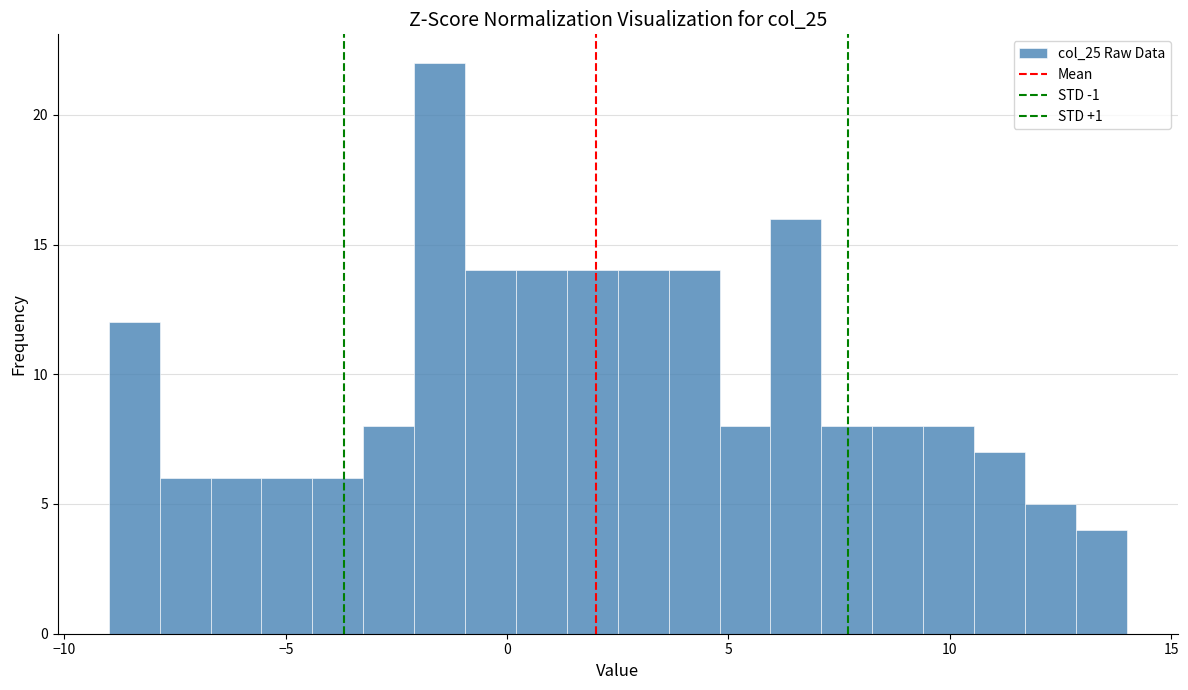

Read against the x-axis, roughly where is the centre of the tallest bar?

-1.5